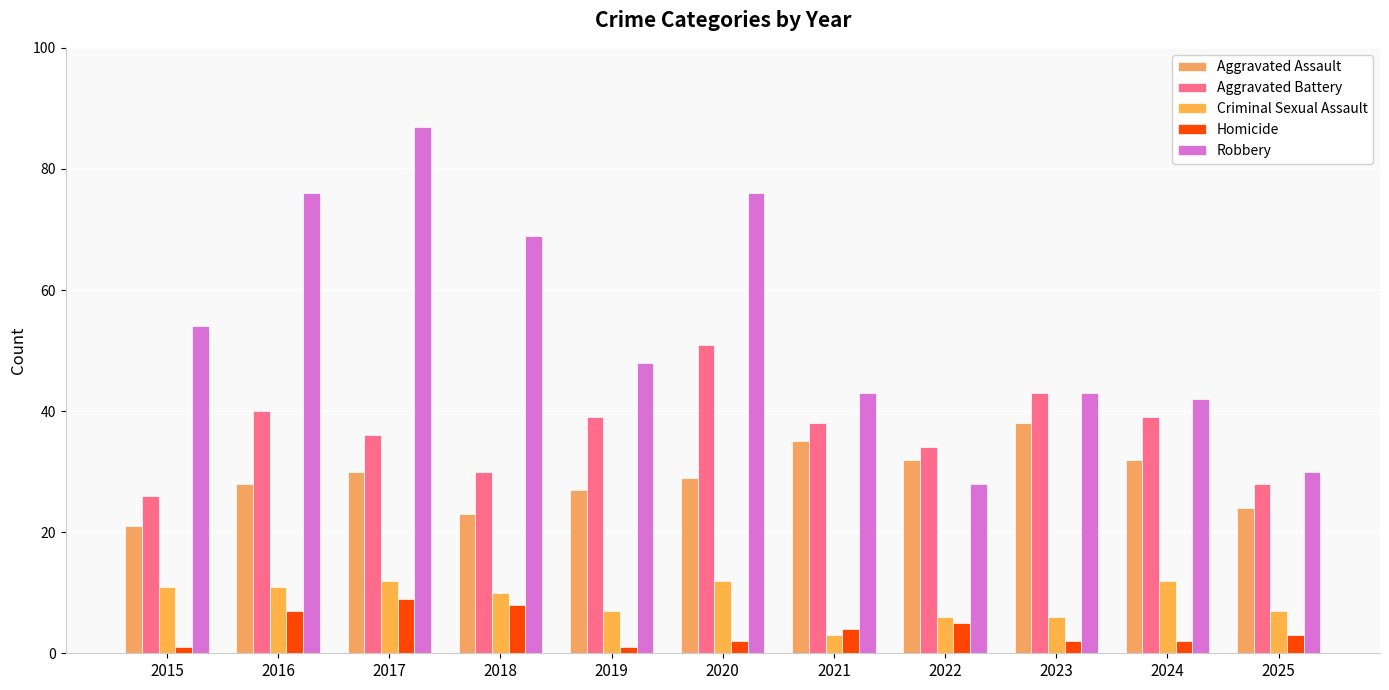

How many groups of bars are there?

11